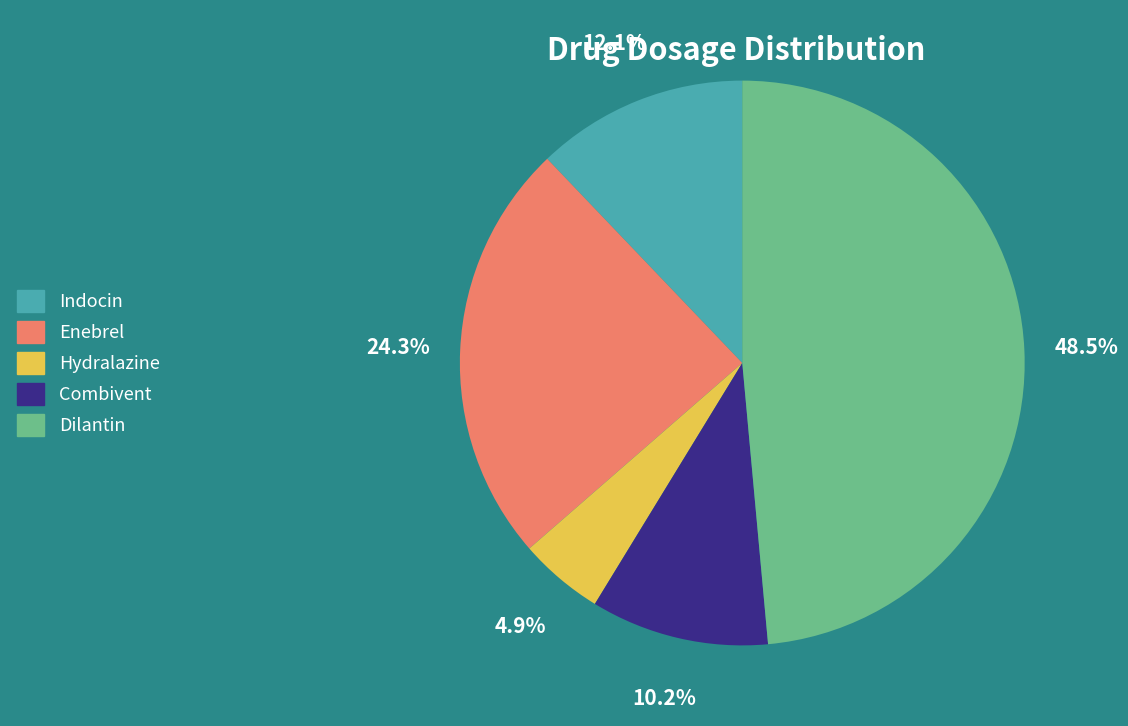

Does Enebrel account for over 50% of the chart?

No